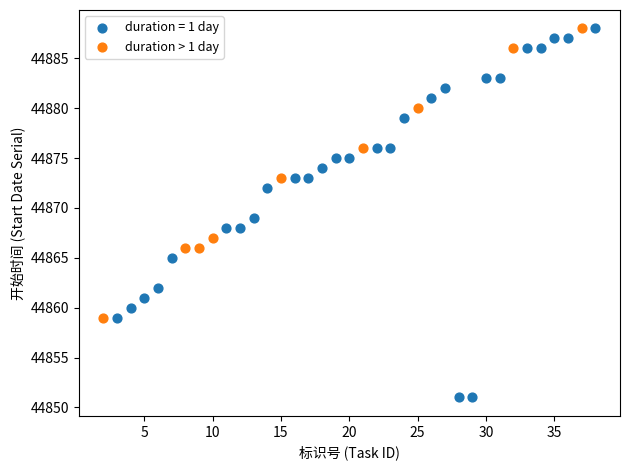

Which series has the largest Y range (max minus min)?

duration = 1 day